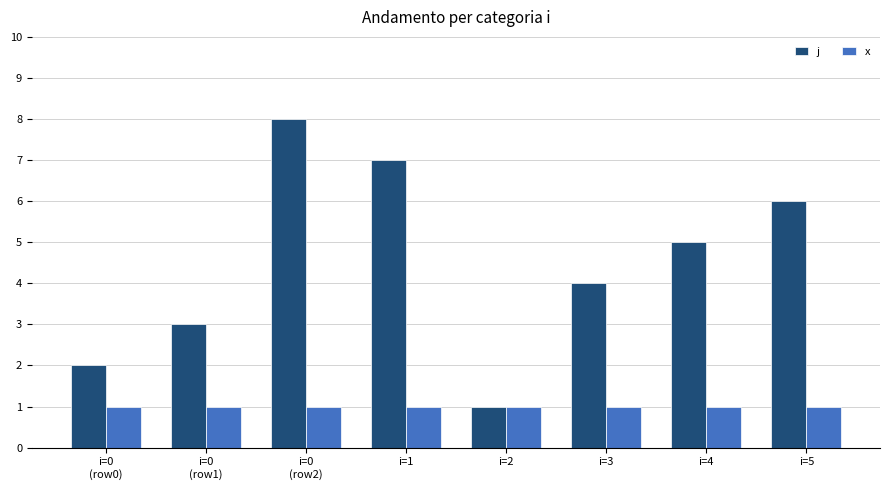

Which label corresponds to the largest value in the chart?

i=0
(row2)